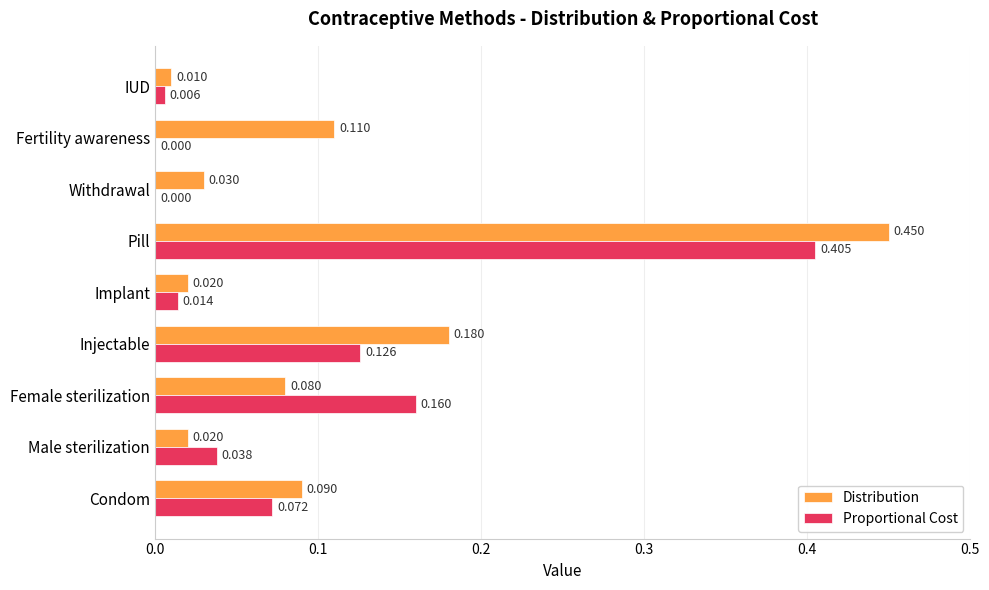

Is the value of Proportional Cost at Injectable greater than the value of Distribution at Pill?

No